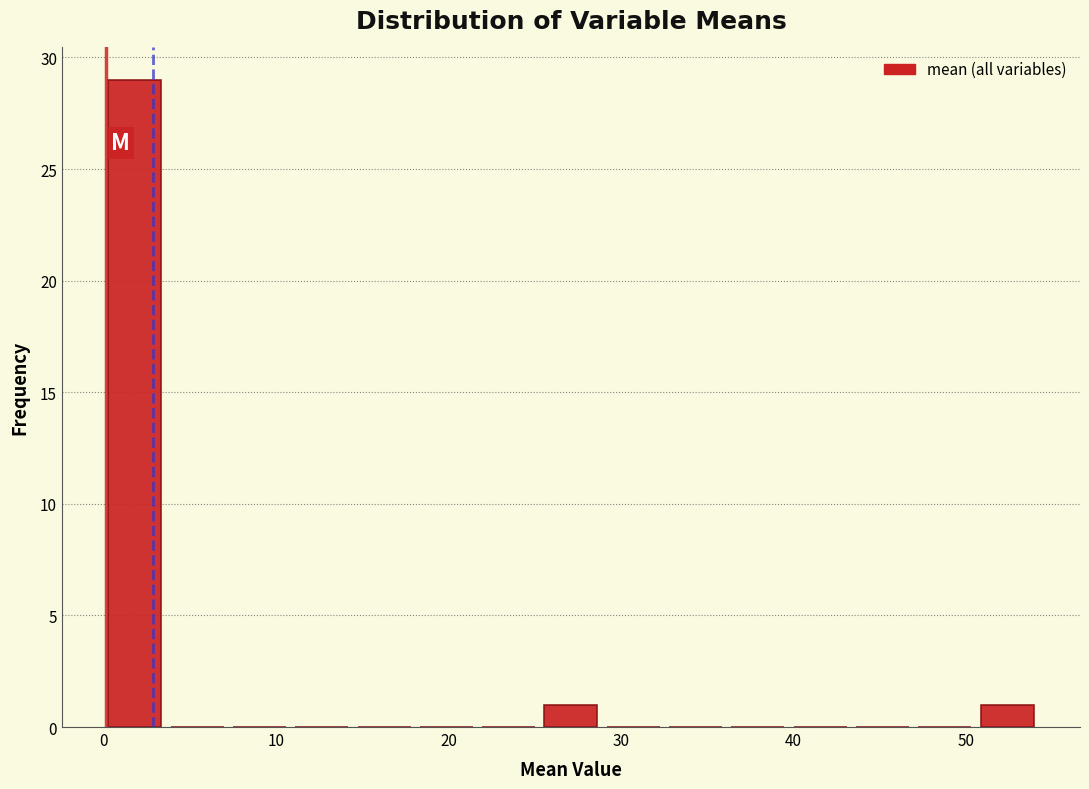

Around what value on the x-axis is the tallest bar? Give the approximate position of its centre, as read against the axis.

2